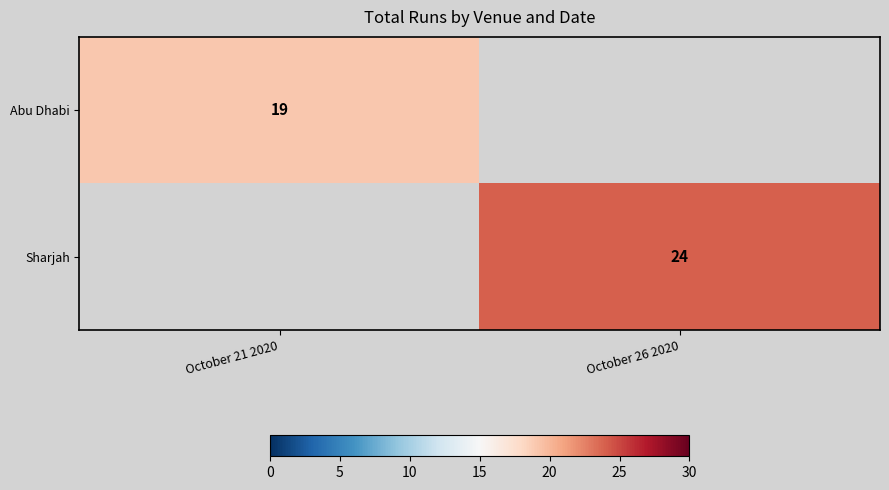

The Abu Dhabi series shows 31 at October 21 2020. True or false?

False